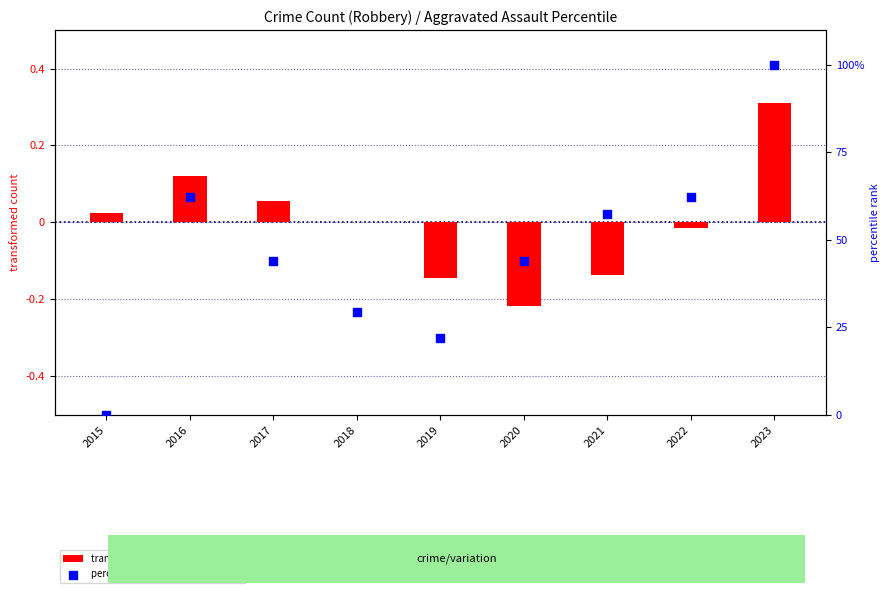

At which category is the sum across all series the highest?

2023